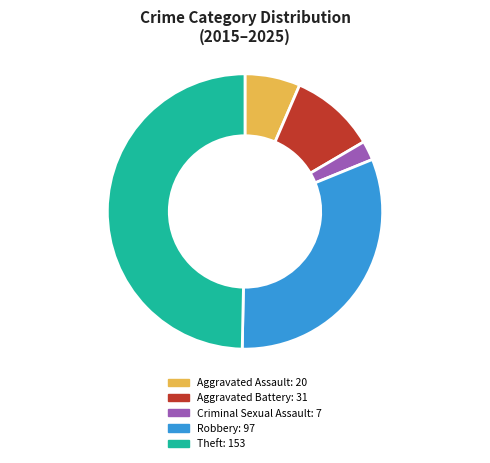

Is the sum of Criminal Sexual Assault: 7 and Aggravated Battery: 31 greater than half?

No